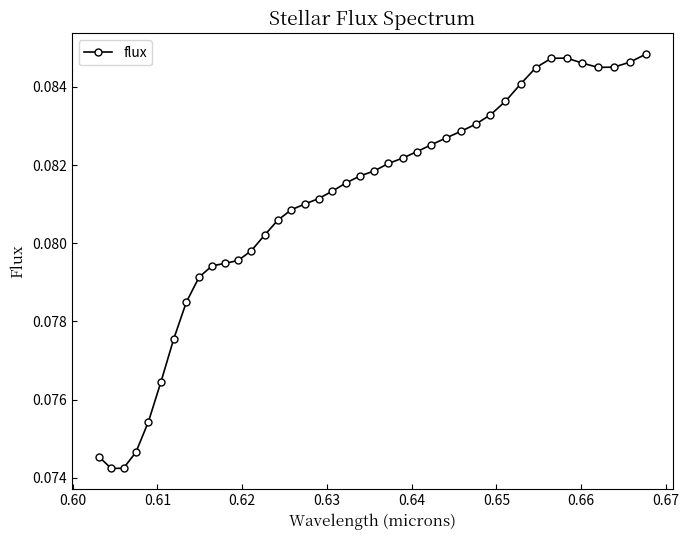

True or false: the data has more than 0 interior local peaks.

True